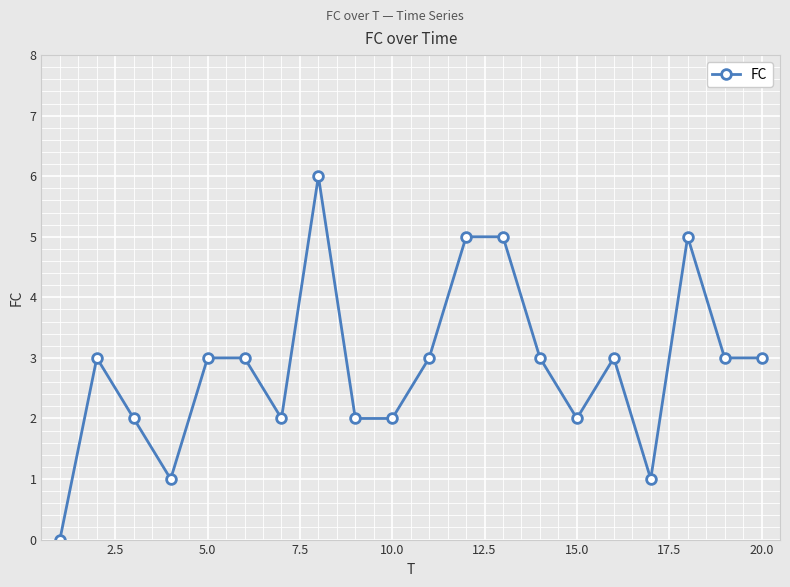

What is the value of the 20th point from the left?

3